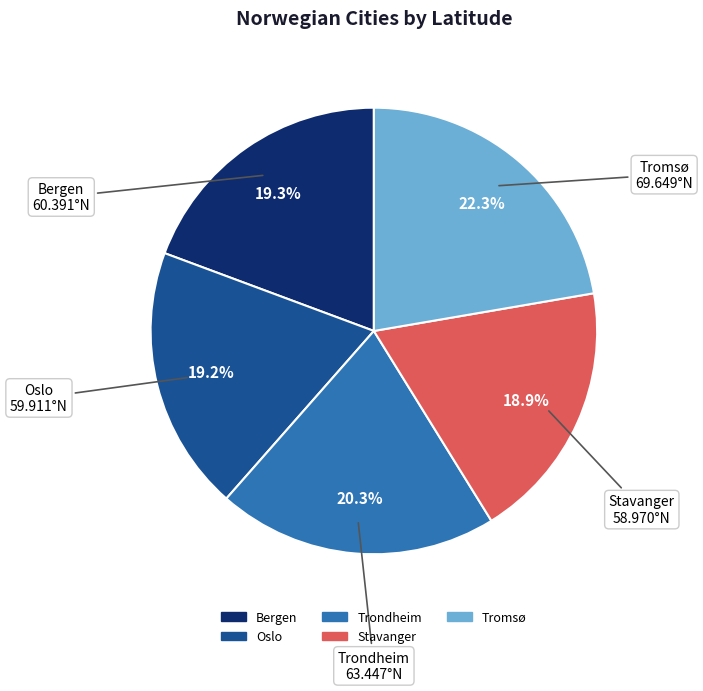

To the nearest percent, what is the combined percentage of Bergen and Stavanger?

38%